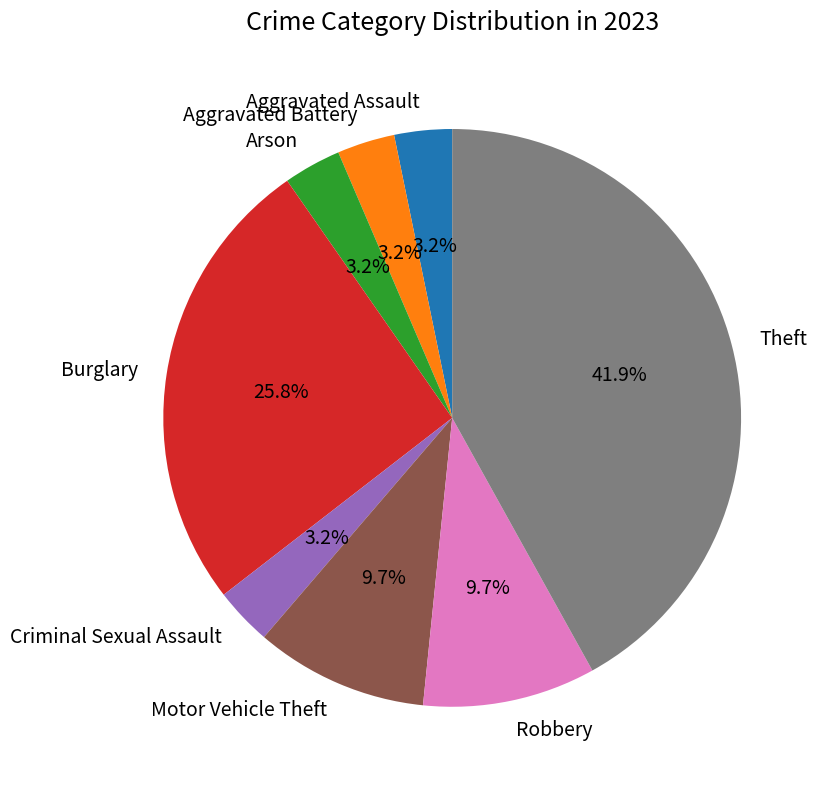

Which category has the biggest portion of the pie?

Theft